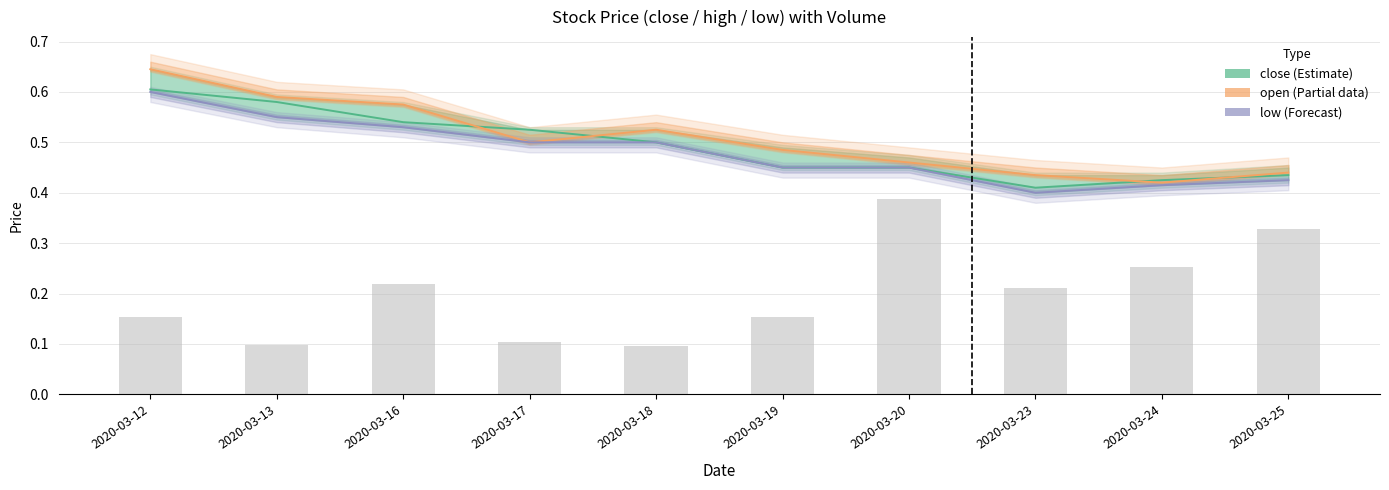

At which label does close (Estimate) reach its minimum?

2020-03-23